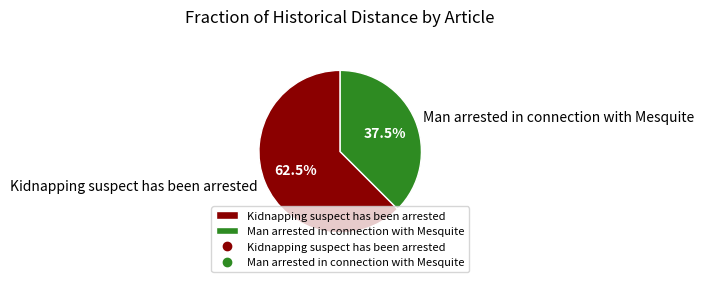

What is the smallest slice in the pie chart?

Man arrested in connection with Mesquite